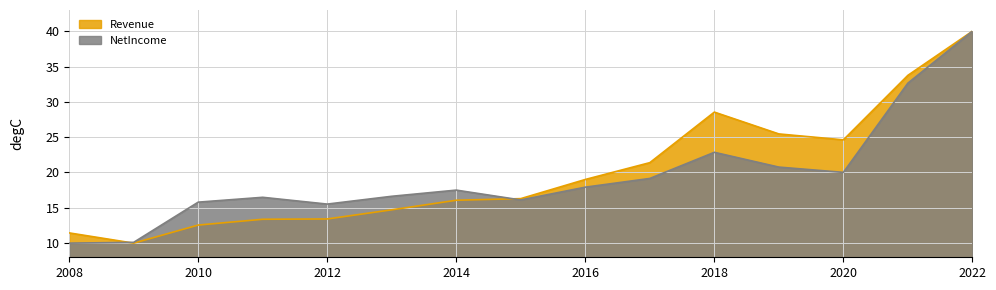

Which category has the highest value in the NetIncome series?

2022